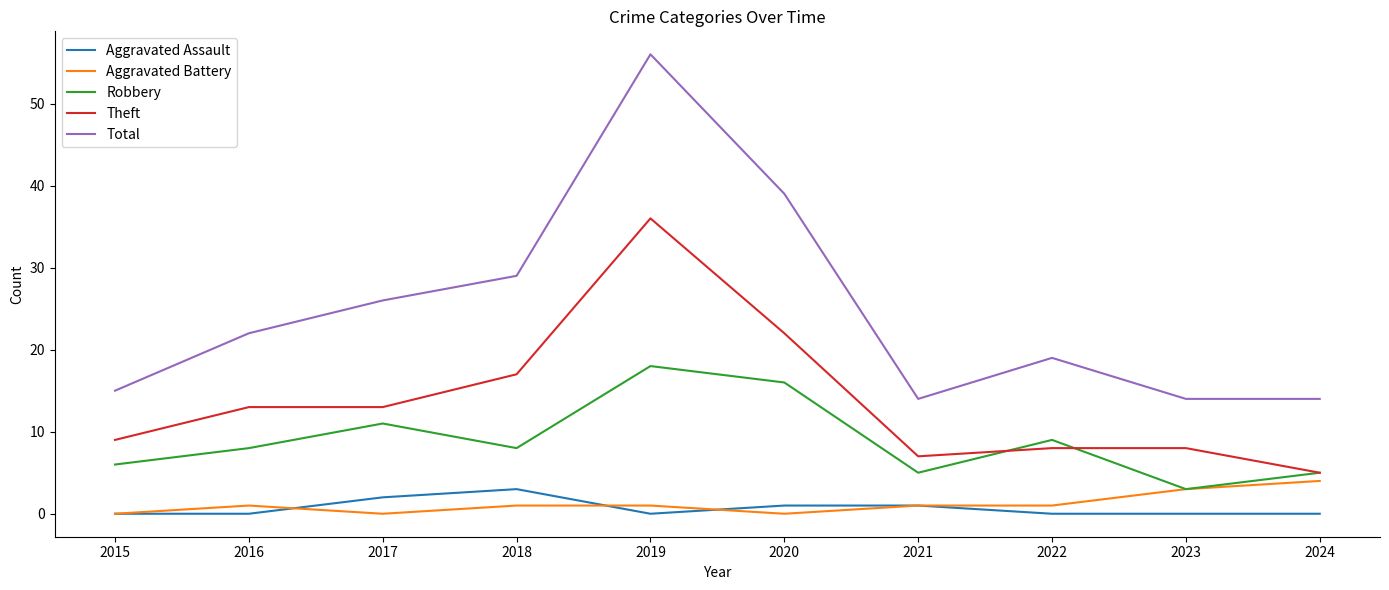

How many distinct data groups are displayed?

5